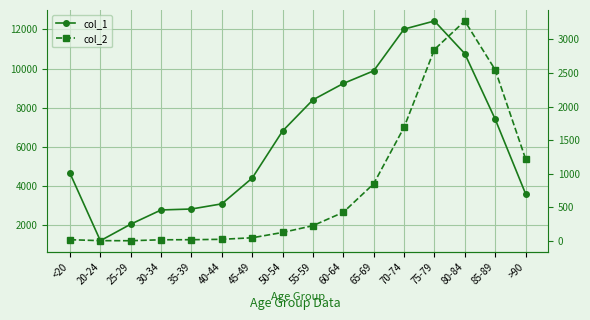

At 85-89, list the series in order from smallest to largest.

col_2, col_1